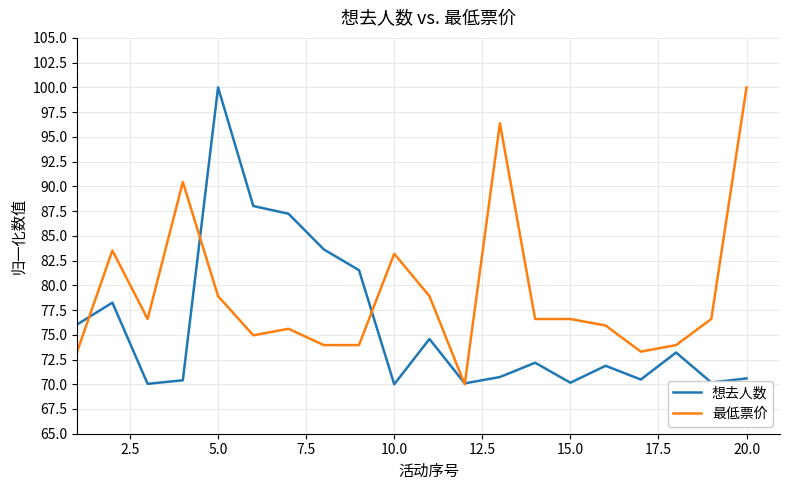

Is this an area chart (filled region under the line)?

No